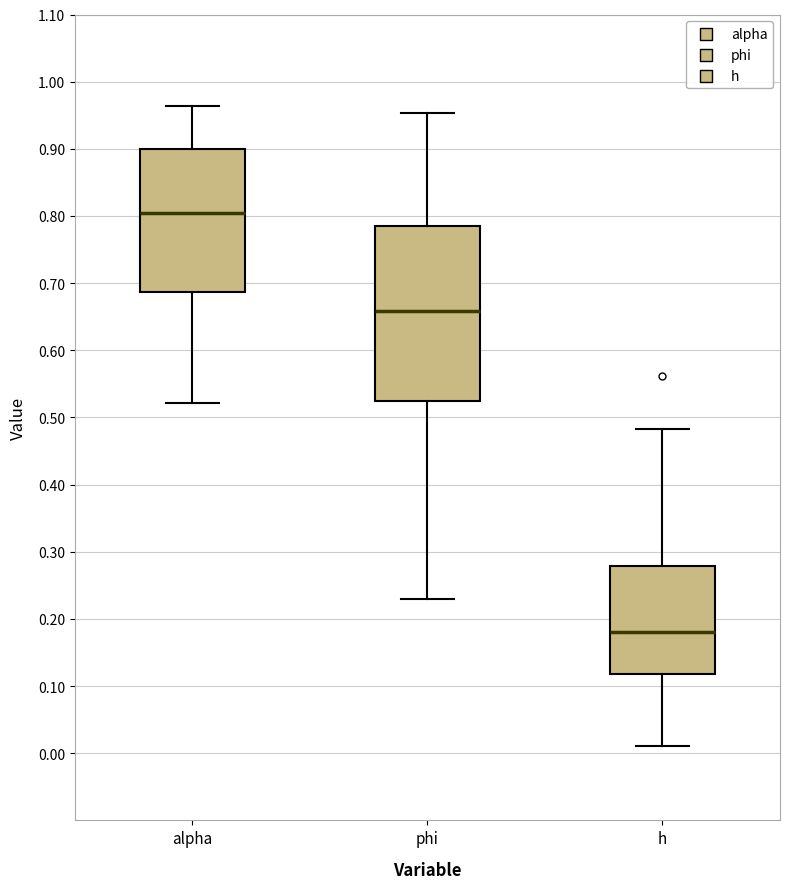

Reading left to right, transcribe this box plot: for each box, give where its median line is, the range the box spans, and where its two whiskers end, as read against the y-axis. The values are not printed on the chart, so give them approximately, as read against the axis.

alpha: median 0.80, box 0.69 to 0.90, whiskers 0.52 to 0.96
phi: median 0.66, box 0.52 to 0.78, whiskers 0.23 to 0.95
h: median 0.18, box 0.12 to 0.28, whiskers 0.01 to 0.48